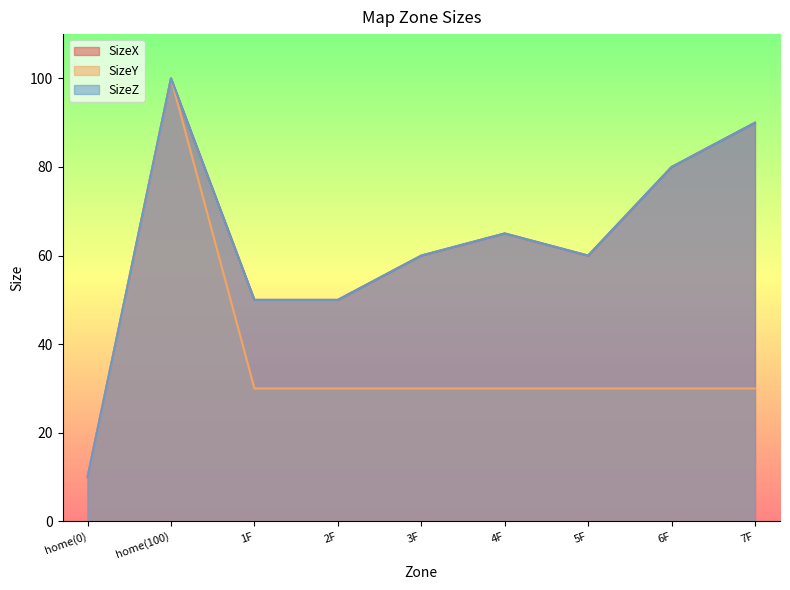

What is the difference between the maximum and minimum values in the SizeX series?

90